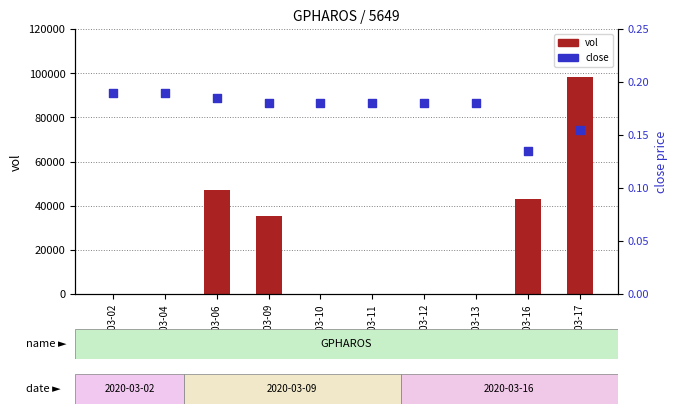

What are all the series names shown in the legend?

vol, close